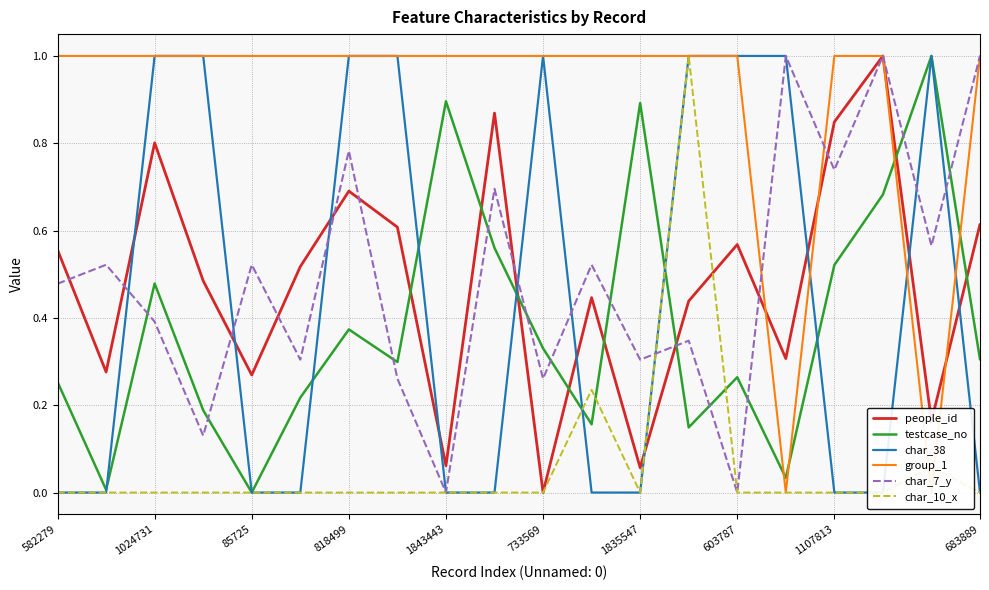

After their last crossing, which series has the higher values: testcase_no or char_10_x?

testcase_no